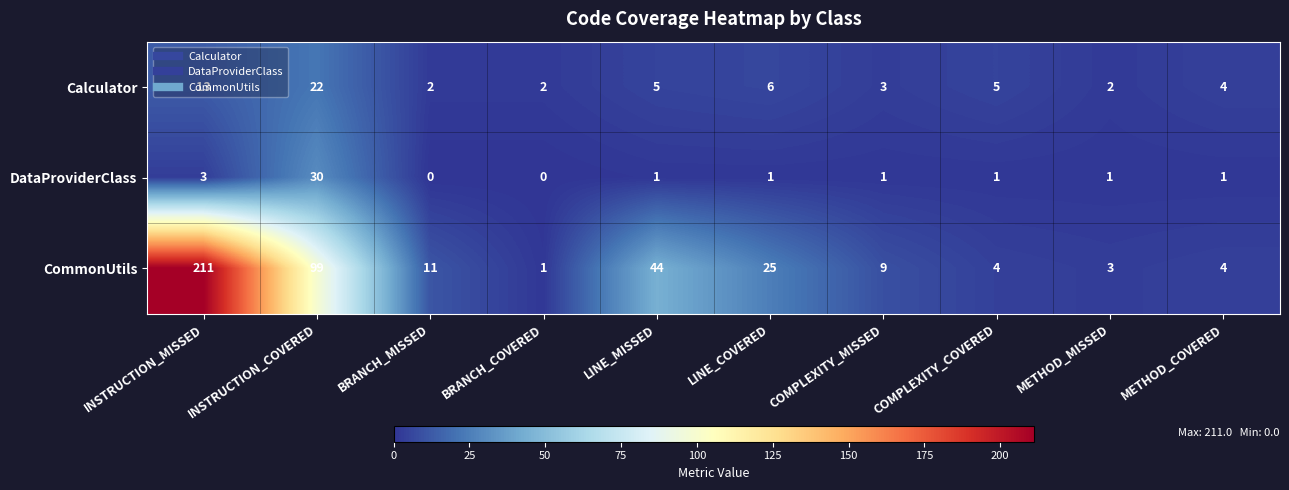

Where does the DataProviderClass series first go above 1?

INSTRUCTION_MISSED